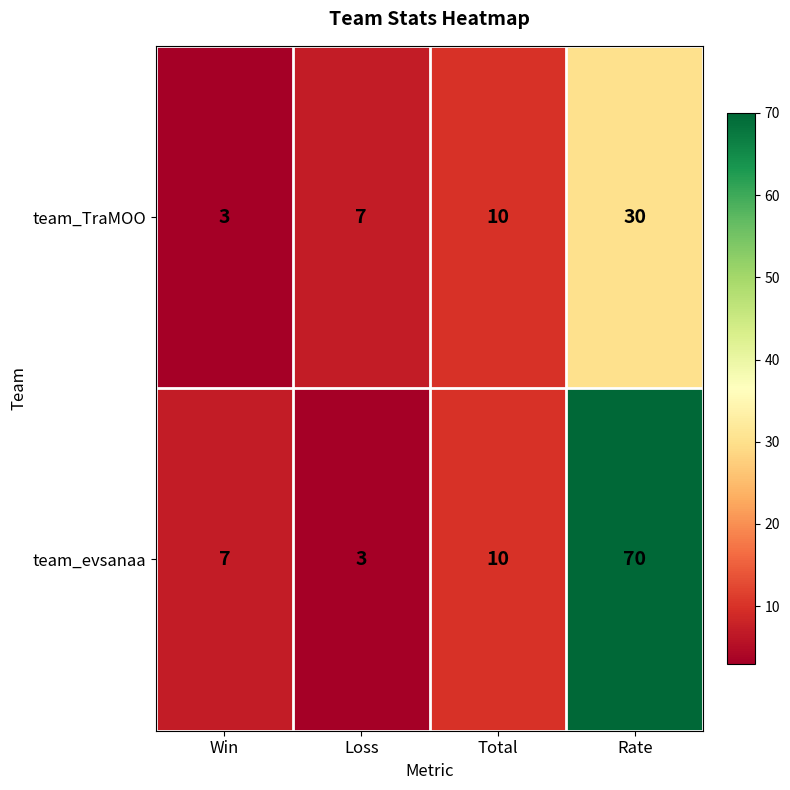

Reading right to left, extract all data points from this chart.

team_TraMOO: 30	10	7	3
team_evsanaa: 70	10	3	7